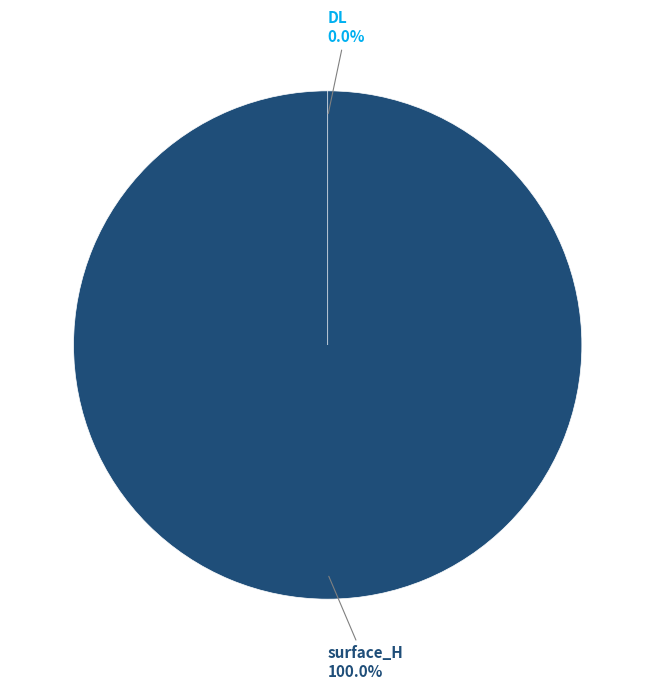

Is it true that DL is 0% of the pie?

True